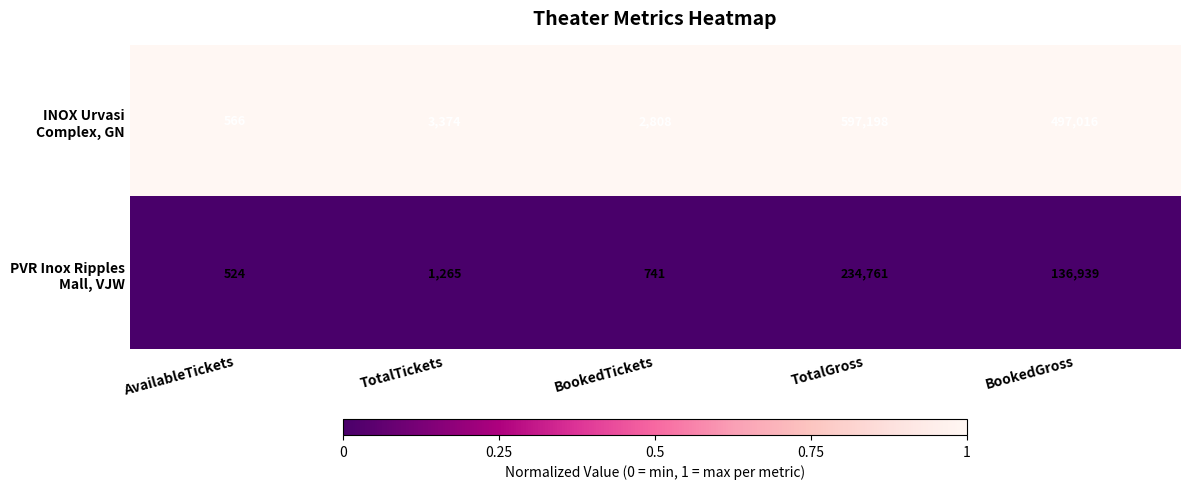

What is the total value across all series at TotalTickets?

4639